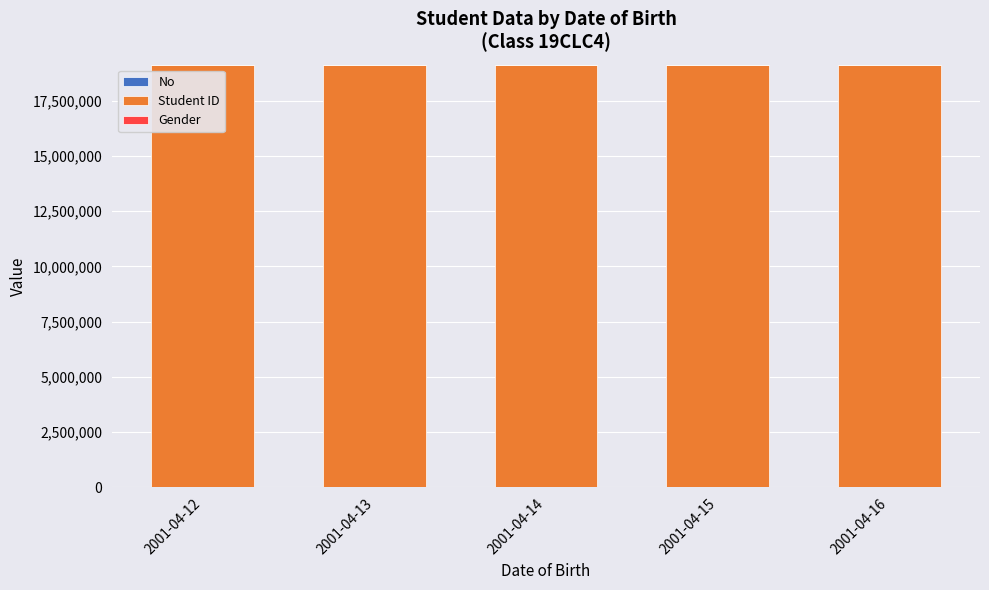

Where is Gender nearest to the value 0?

2001-04-12